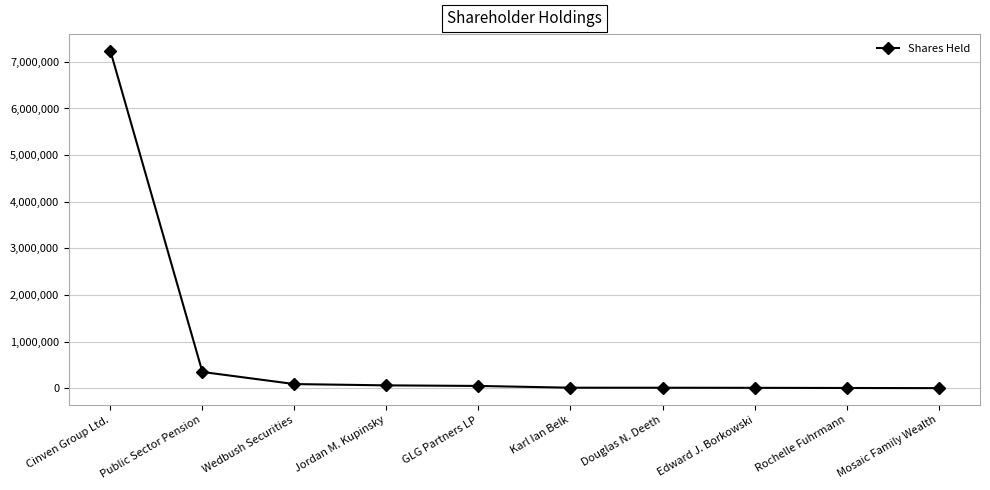

What is the smallest value displayed?

3000